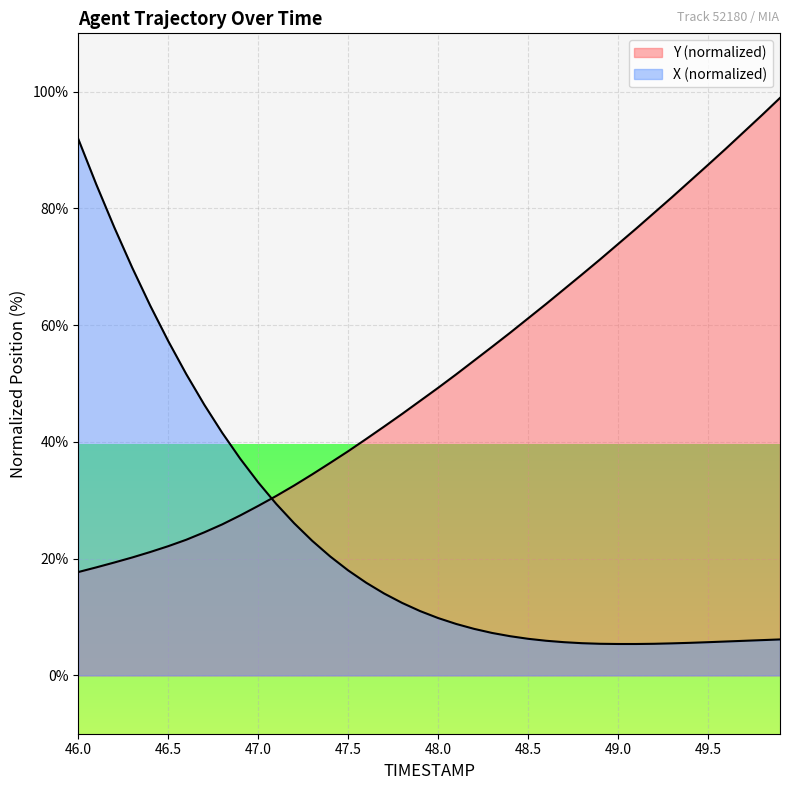

Reading left to right, transcribe all the data shown in this chart.

X: 91.9	84.1	76.8	69.8	63.3	57.3	51.6	46.4	41.6	37.1	33.1	29.4	26.1	23.1	20.4	18.0	15.9	14.0	12.4	11.0	9.8	8.8	8.0	7.3	6.7	6.3	5.9	5.7	5.5	5.4	5.4	5.4	5.4	5.5	5.6	5.7	5.8	5.9	6.0	6.2
Y: 17.7	18.5	19.3	20.2	21.1	22.1	23.2	24.5	25.9	27.4	29.0	30.7	32.5	34.4	36.4	38.4	40.5	42.6	44.8	47.0	49.3	51.6	53.9	56.3	58.7	61.2	63.6	66.2	68.7	71.3	73.9	76.5	79.2	81.9	84.7	87.5	90.3	93.1	96.0	98.9